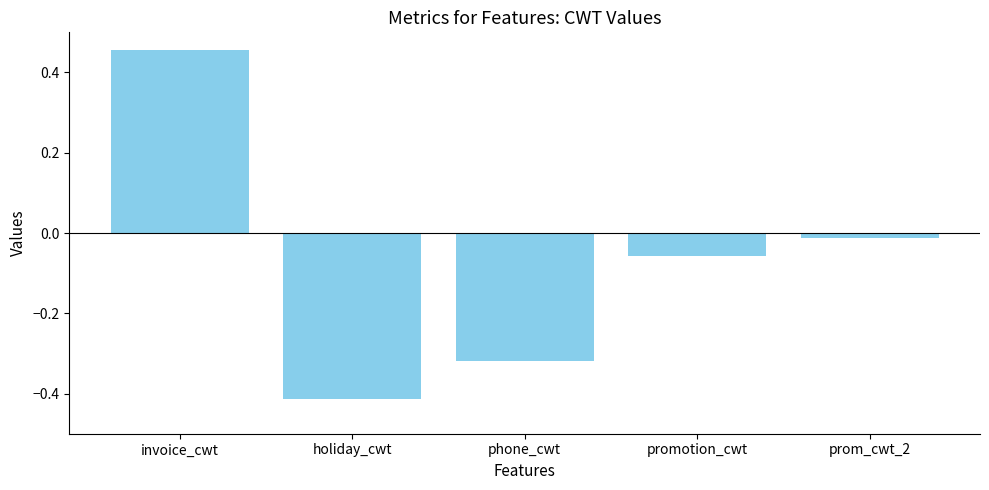

Where is the data nearest to the value 0?

prom_cwt_2